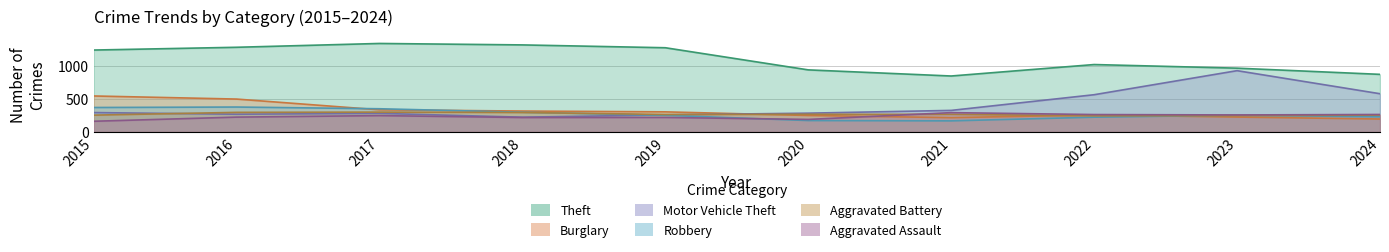

Does the chart have visible grid lines?

Yes